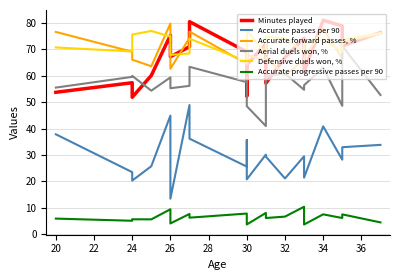

What is the spread (max minus min) of values at 24?

71.4